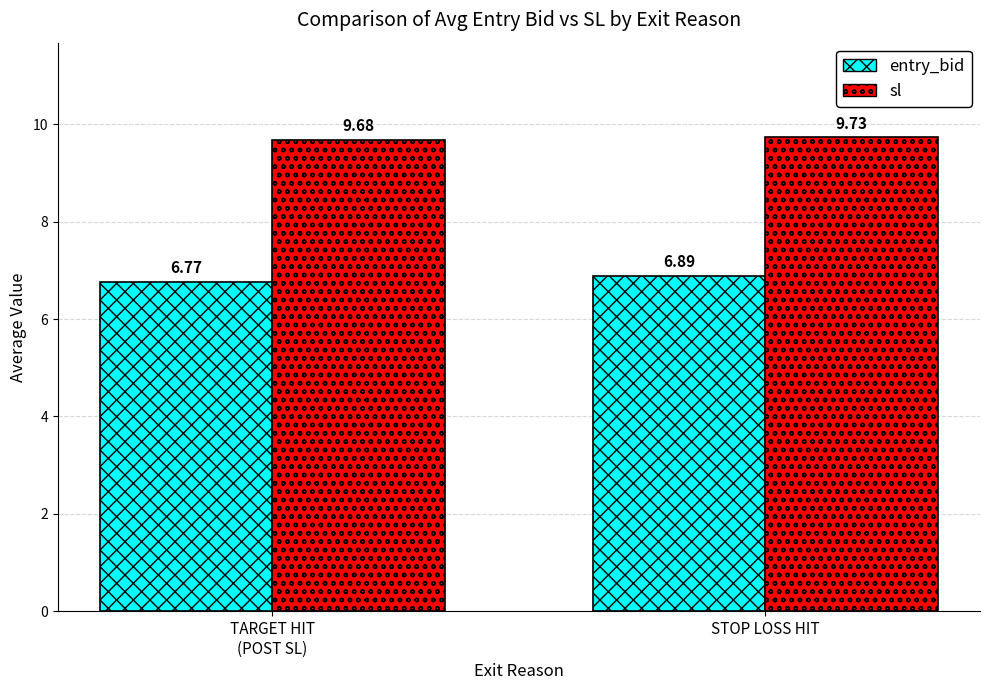

List the labels in order of sl value, smallest first.

TARGET HIT
(POST SL), STOP LOSS HIT